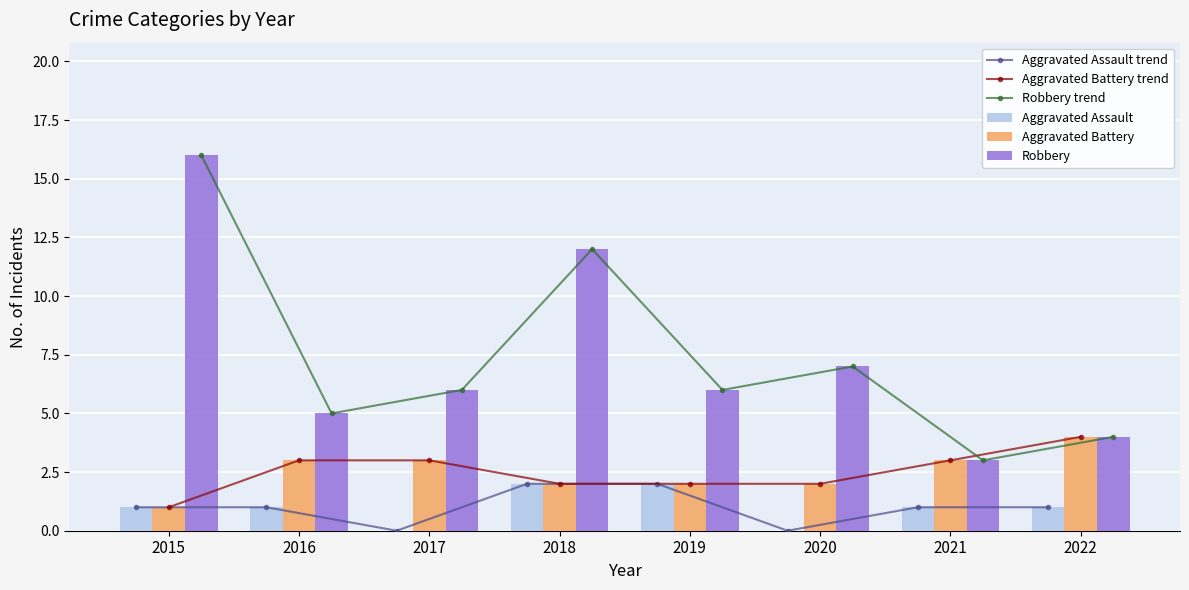

List the series in order of their peak value, highest first.

Robbery trend, Robbery, Aggravated Battery trend, Aggravated Battery, Aggravated Assault trend, Aggravated Assault